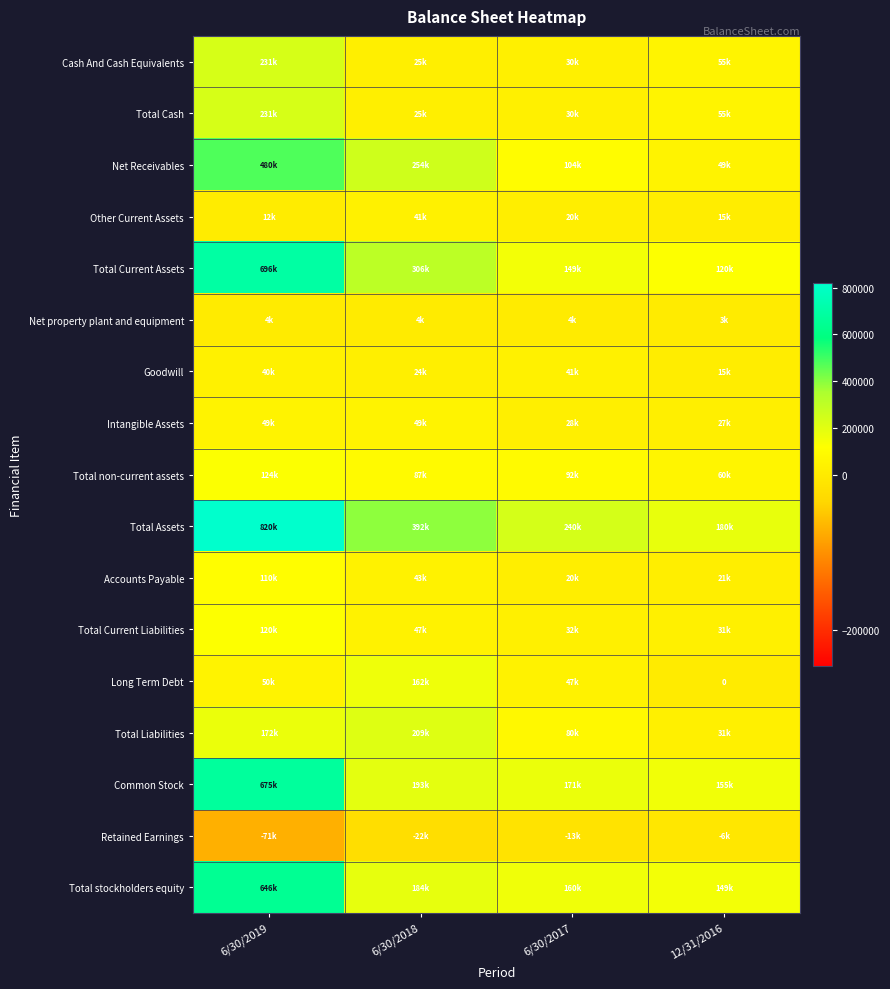

Which series changed the most between 6/30/2019 and 12/31/2016?

Total Assets